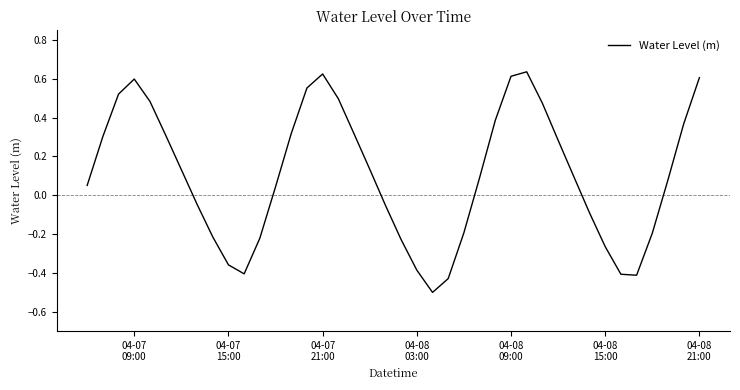

What is the smallest value displayed?

-0.5